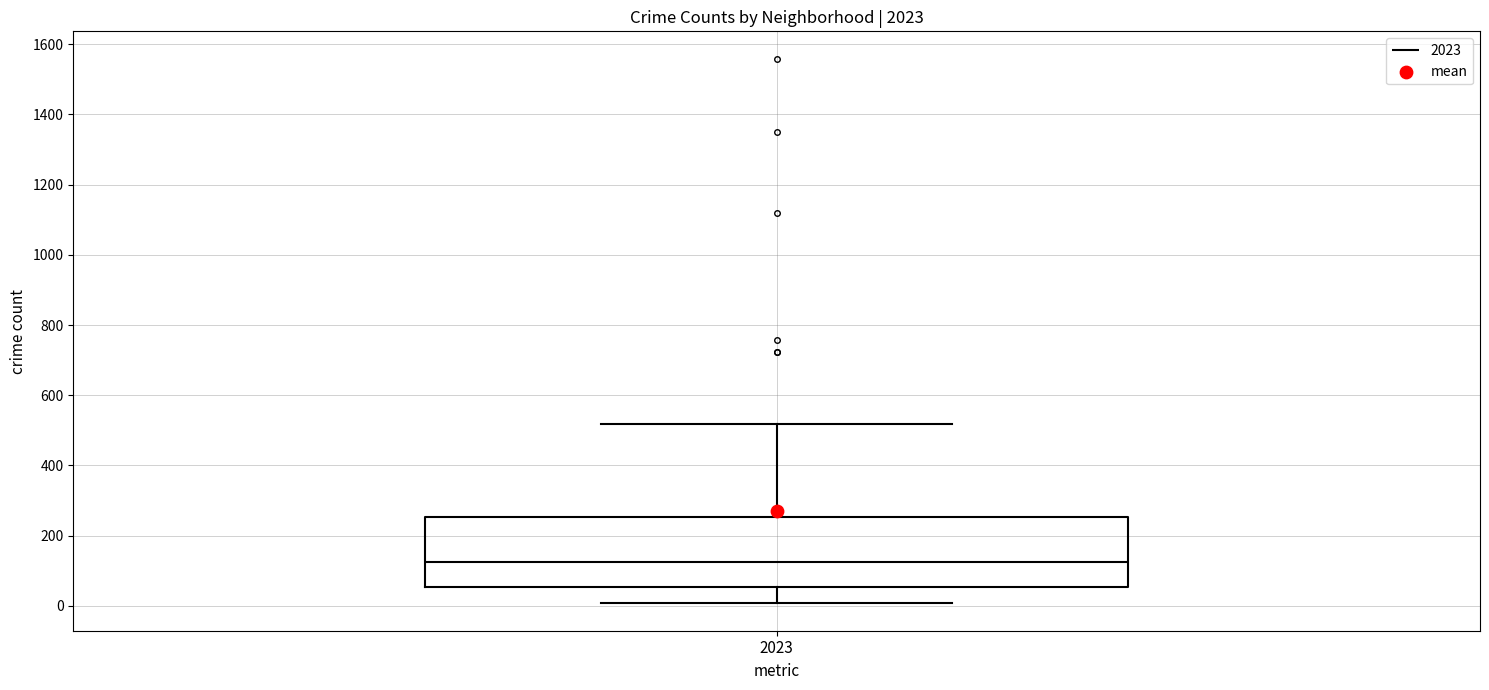

Transcribe this box plot: give where the median line is, the range the box spans, and where the two whiskers end, as read against the y-axis. The values are not printed on the chart, so give them approximately, as read against the axis.

median 120, box 60 to 260, whiskers 0 to 520